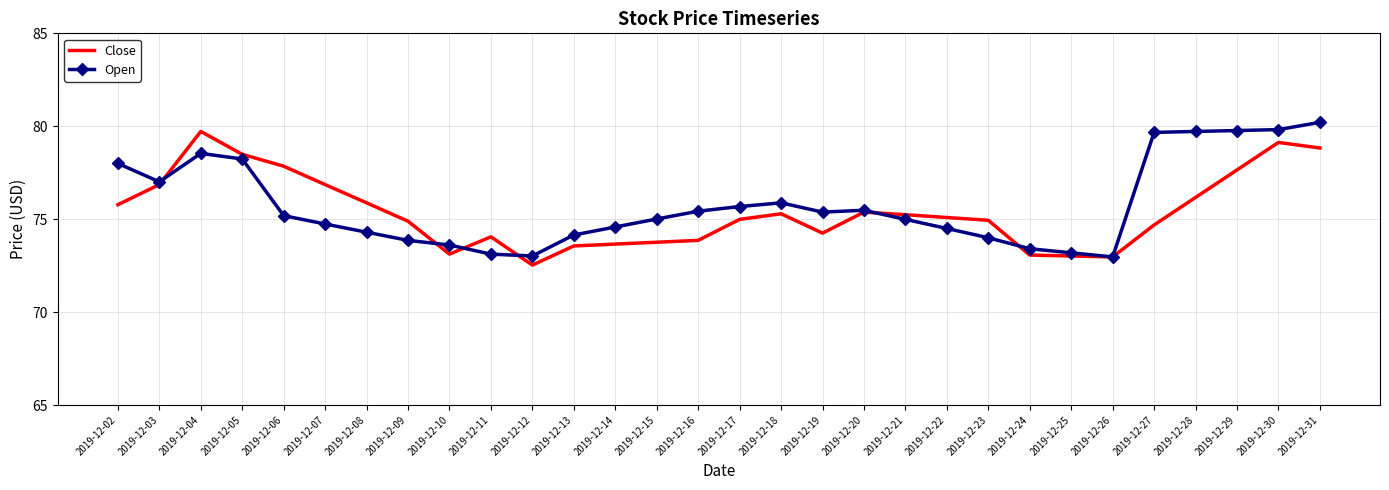

Rank the series at 2019-12-11 from lowest to highest value.

Open, Close